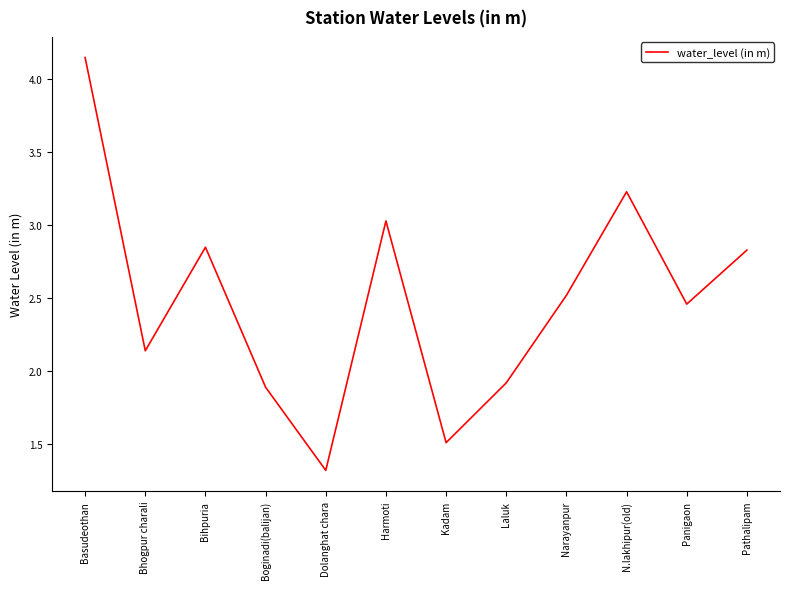

What is the approximate value at N.lakhipur(old)?

3.2